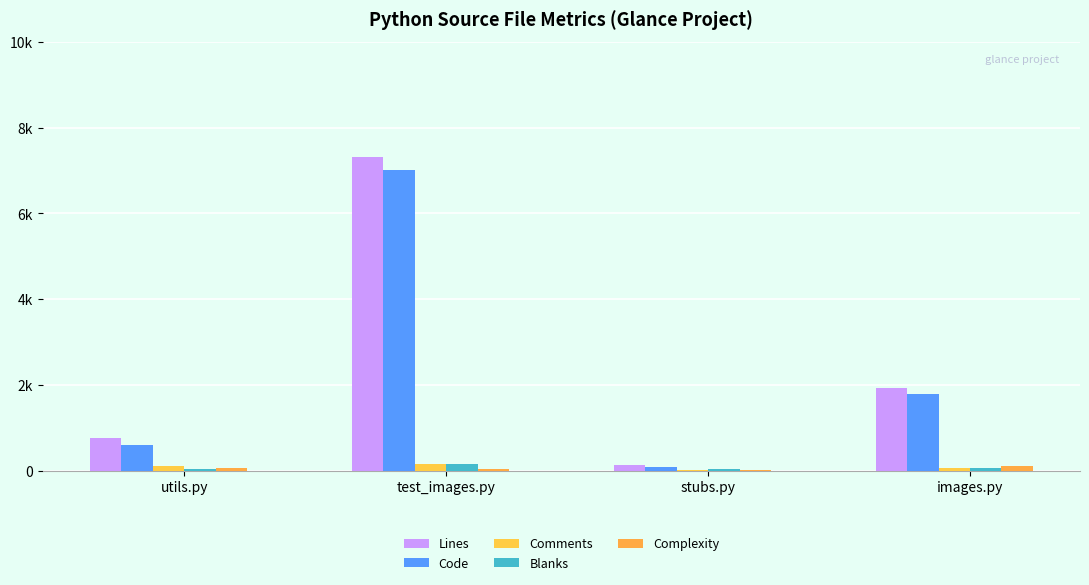

What is the average value of the Code series?

2372